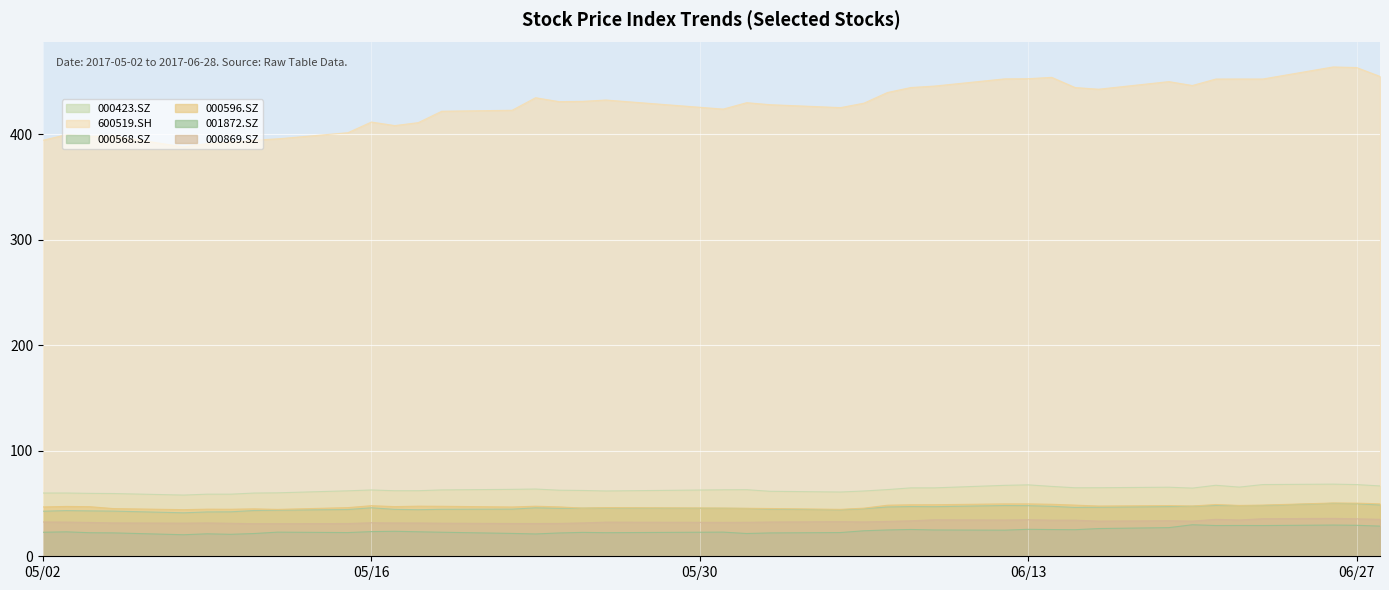

The value of 000568.SZ at 2017-05-17 is 60.8. True or false?

False